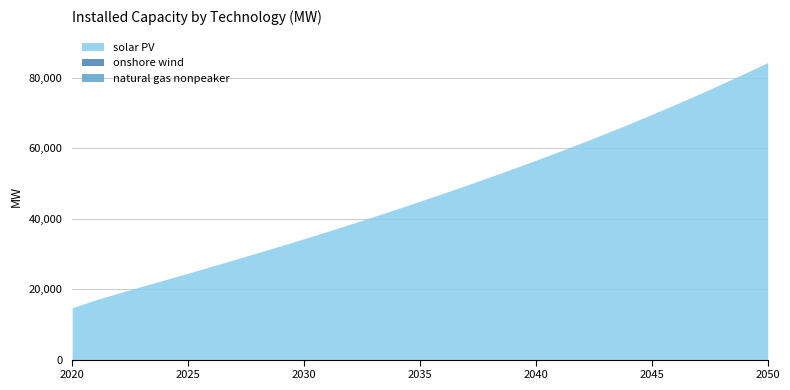

At which category is the sum across all series the highest?

2050